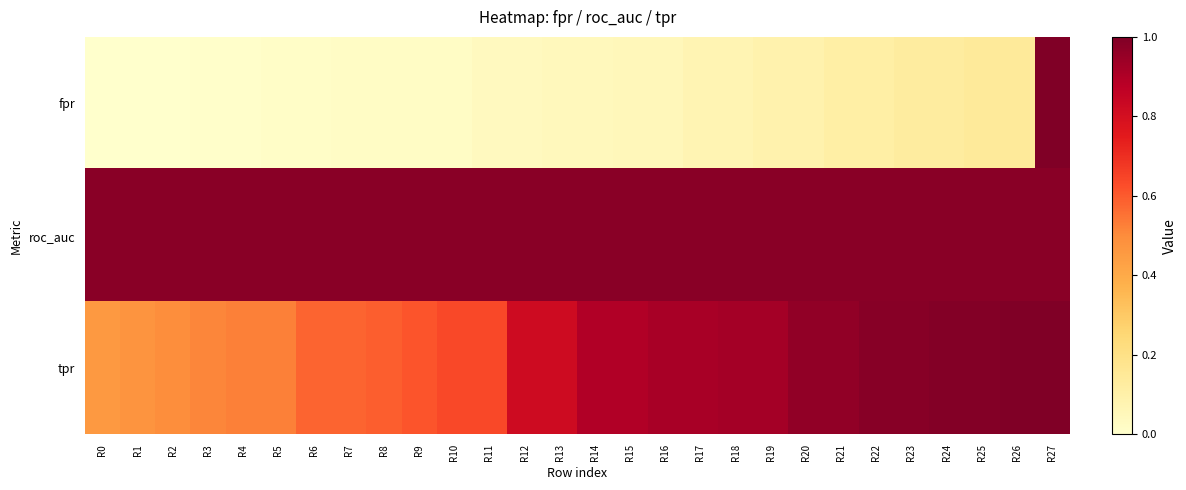

At which category is the sum across all series the highest?

R27